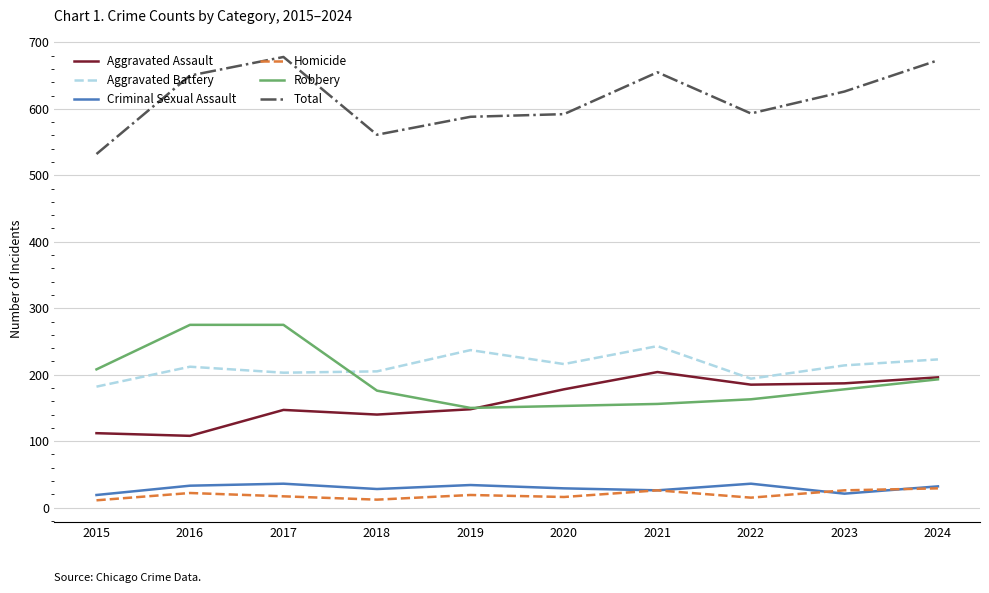

The Aggravated Battery series shows 214 at 2023. True or false?

True